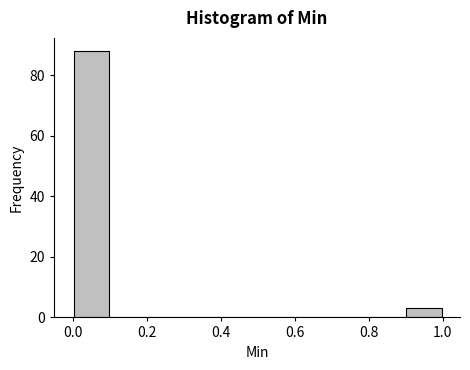

What is the height of the bar covering 0.9 to 1.0 on the x-axis? The values are not printed on the chart, so give them approximately, as read against the axis.

4